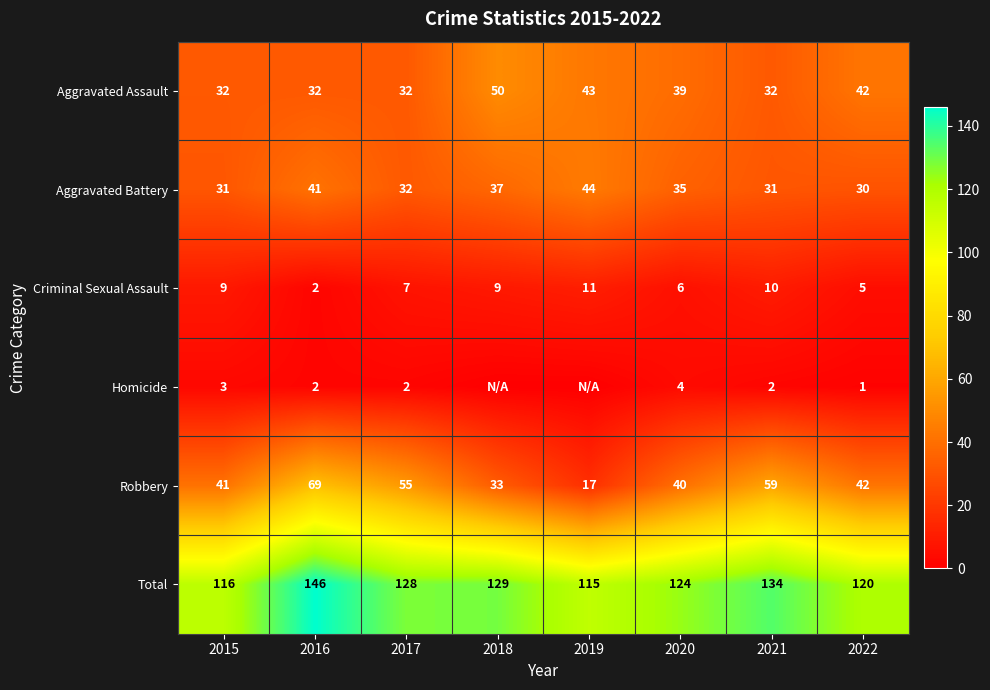

The value of Homicide at 2020 is 4. True or false?

True